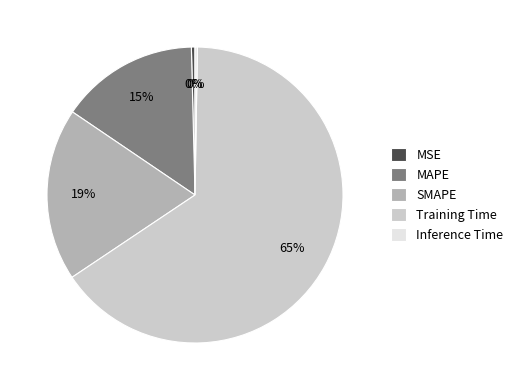

What percentage is the MAPE slice, to the nearest percent?

15%